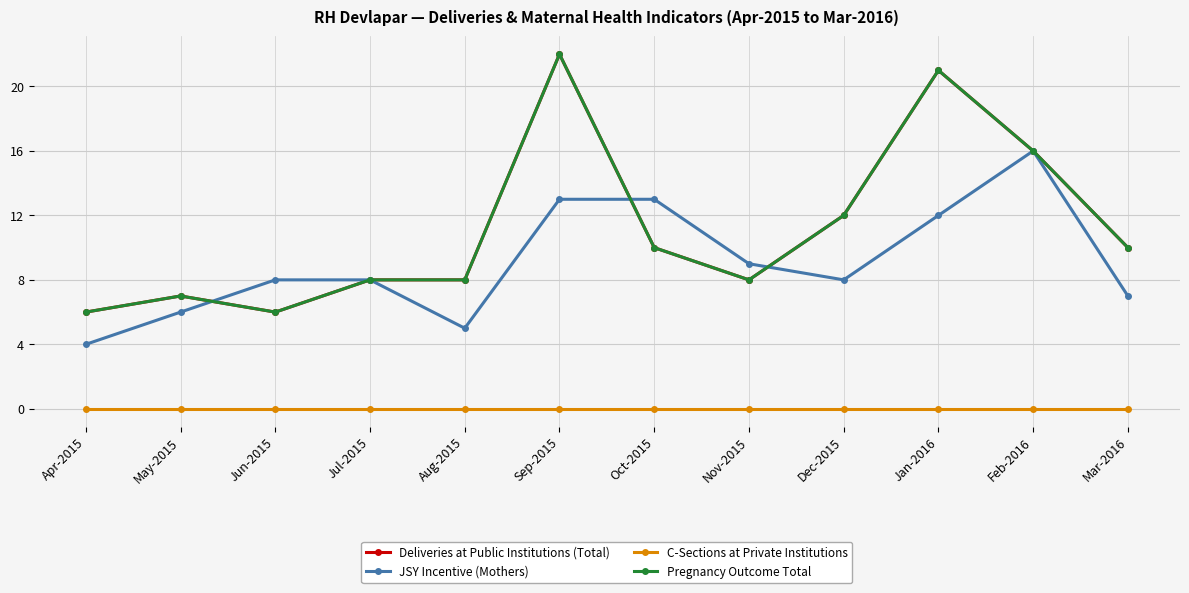

How many lines are shown in the chart?

4